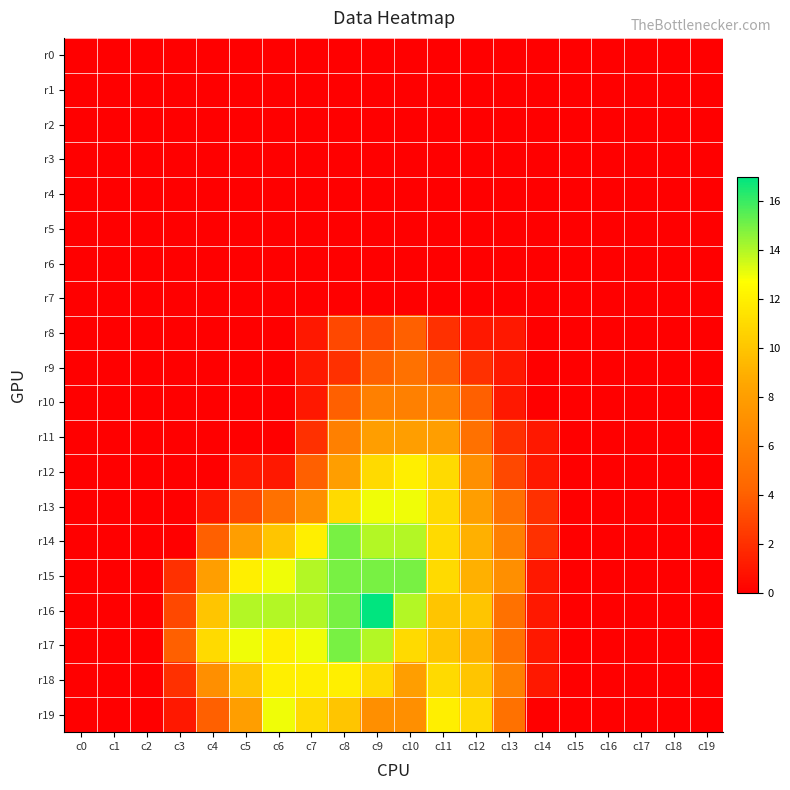

At which category is the sum across all series the highest?

c9